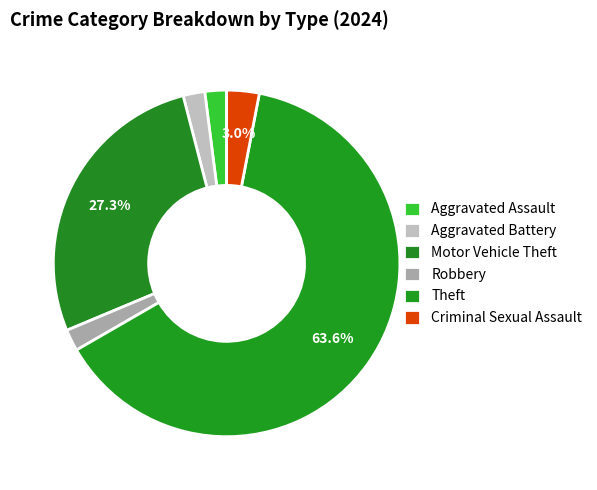

To the nearest percent, what portion does Theft represent?

64%